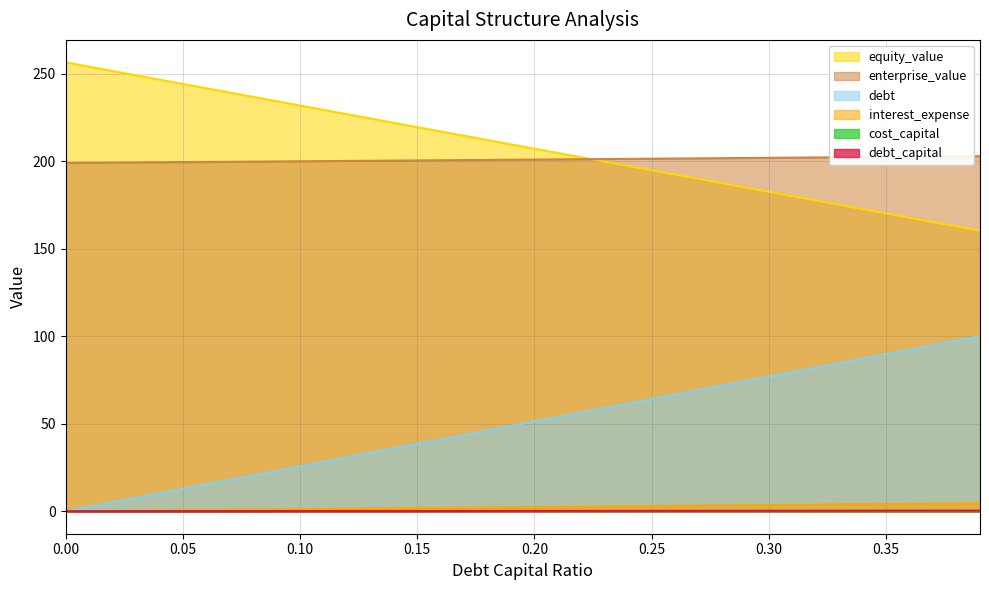

At how many categories does at least one series exceed 3?

40